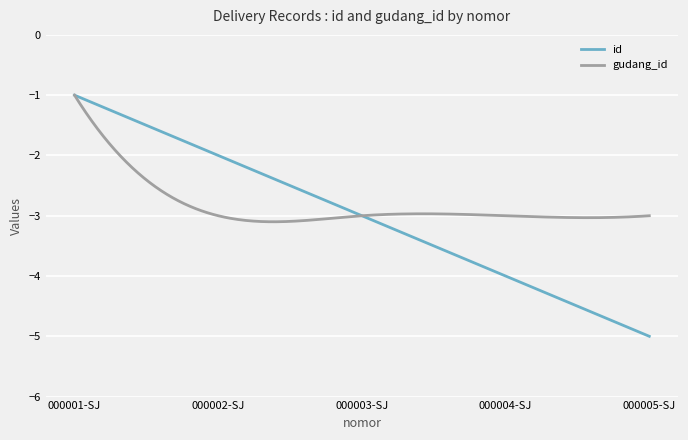

What is the smallest value displayed?

-5.0